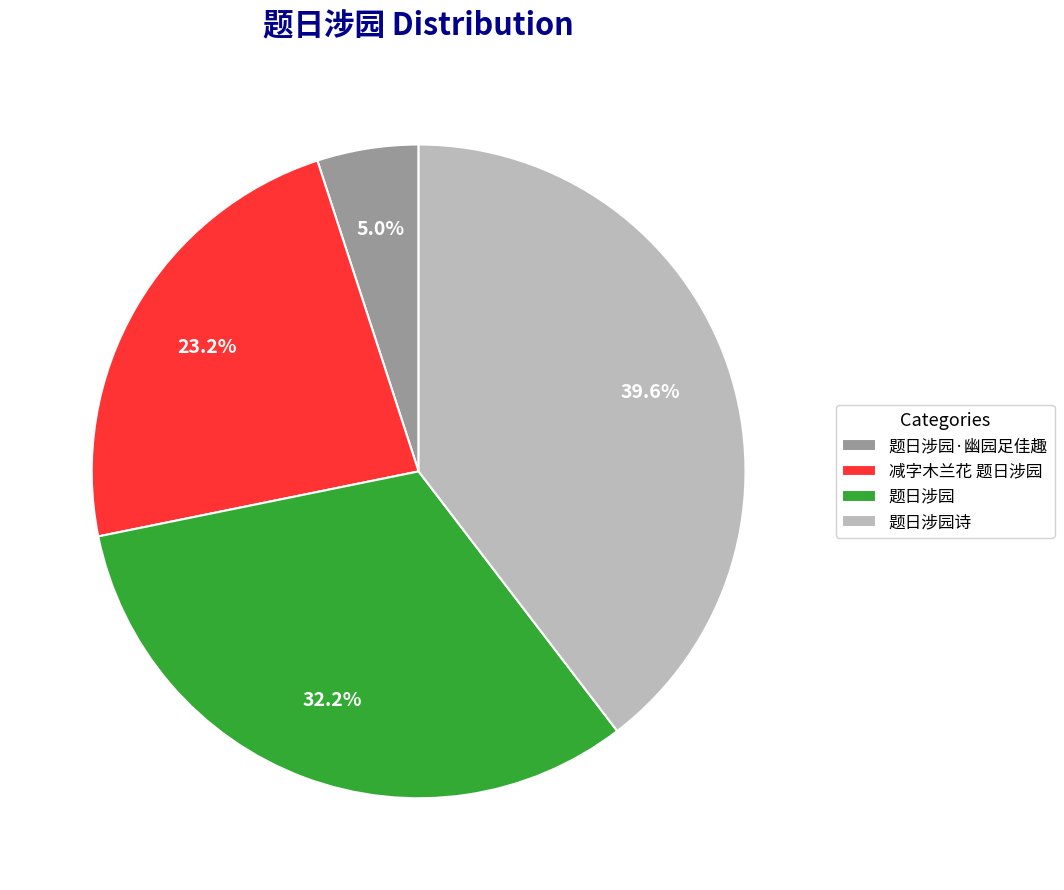

Is there any slice that represents more than half of the pie?

No